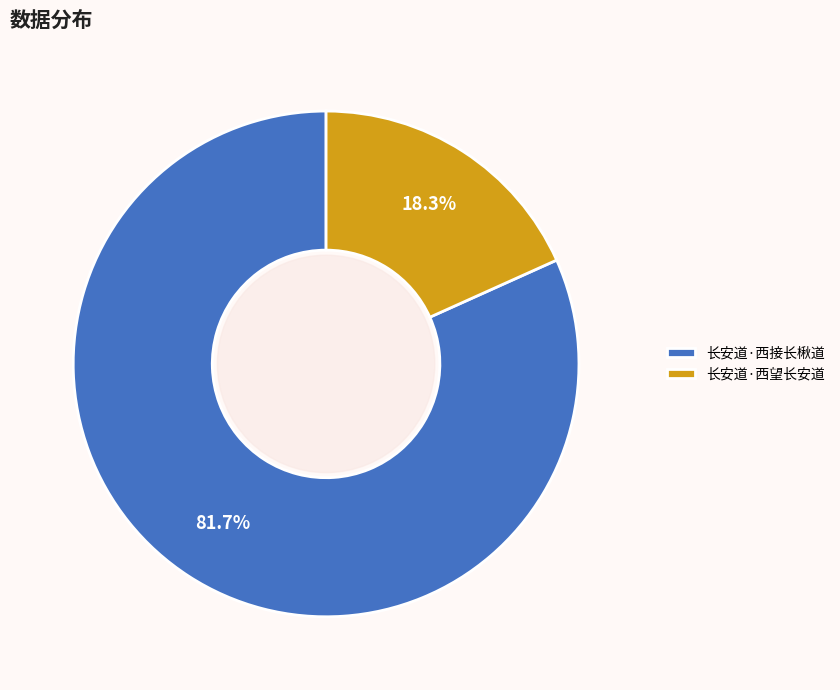

Which category has the smallest portion of the pie?

长安道·西望长安道